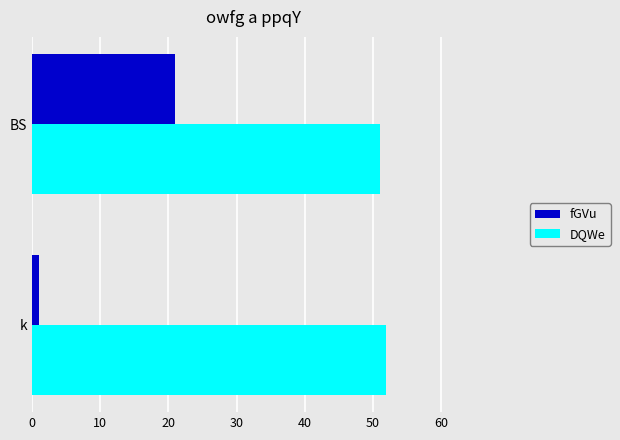

What is the lowest value of the DQWe series?

51